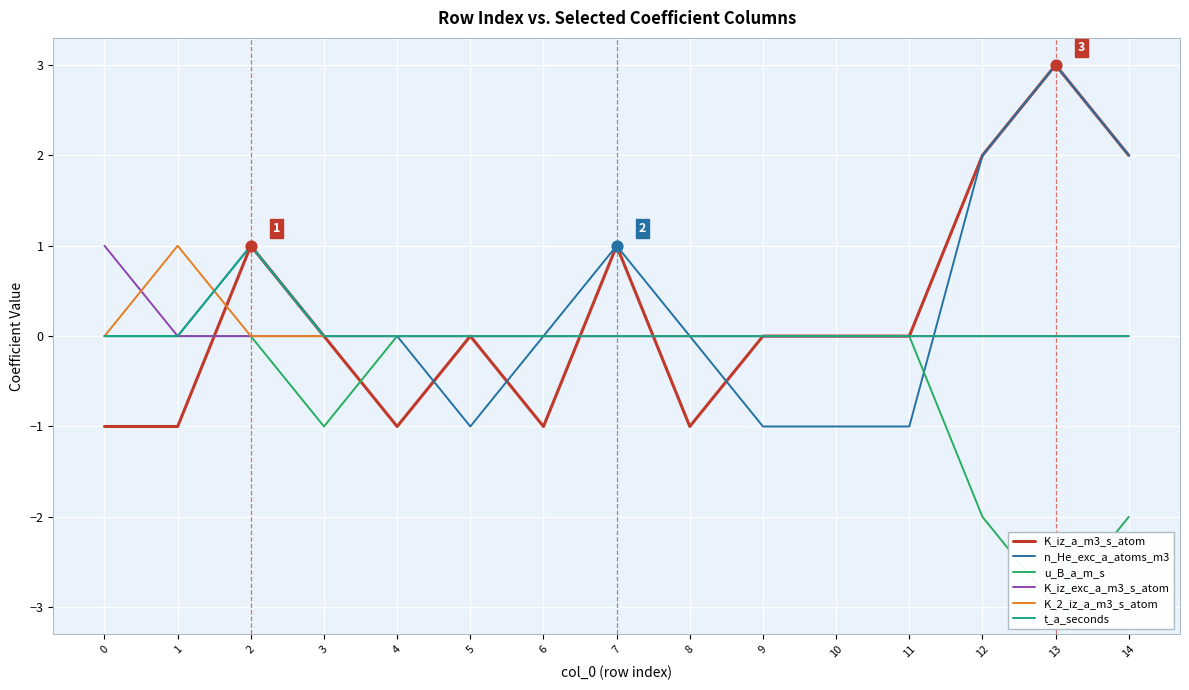

Which series contains the highest Y value?

K_iz_a_m3_s_atom